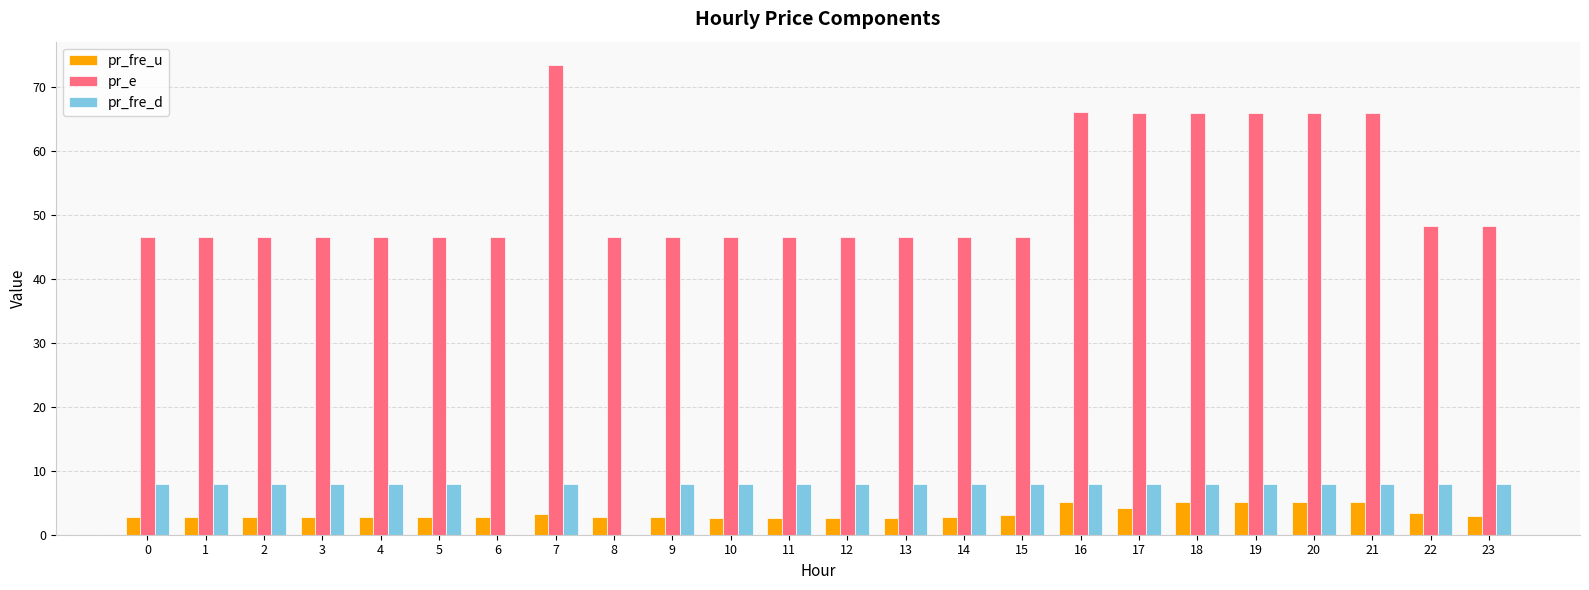

What is the total value across all series at 11?

57.2